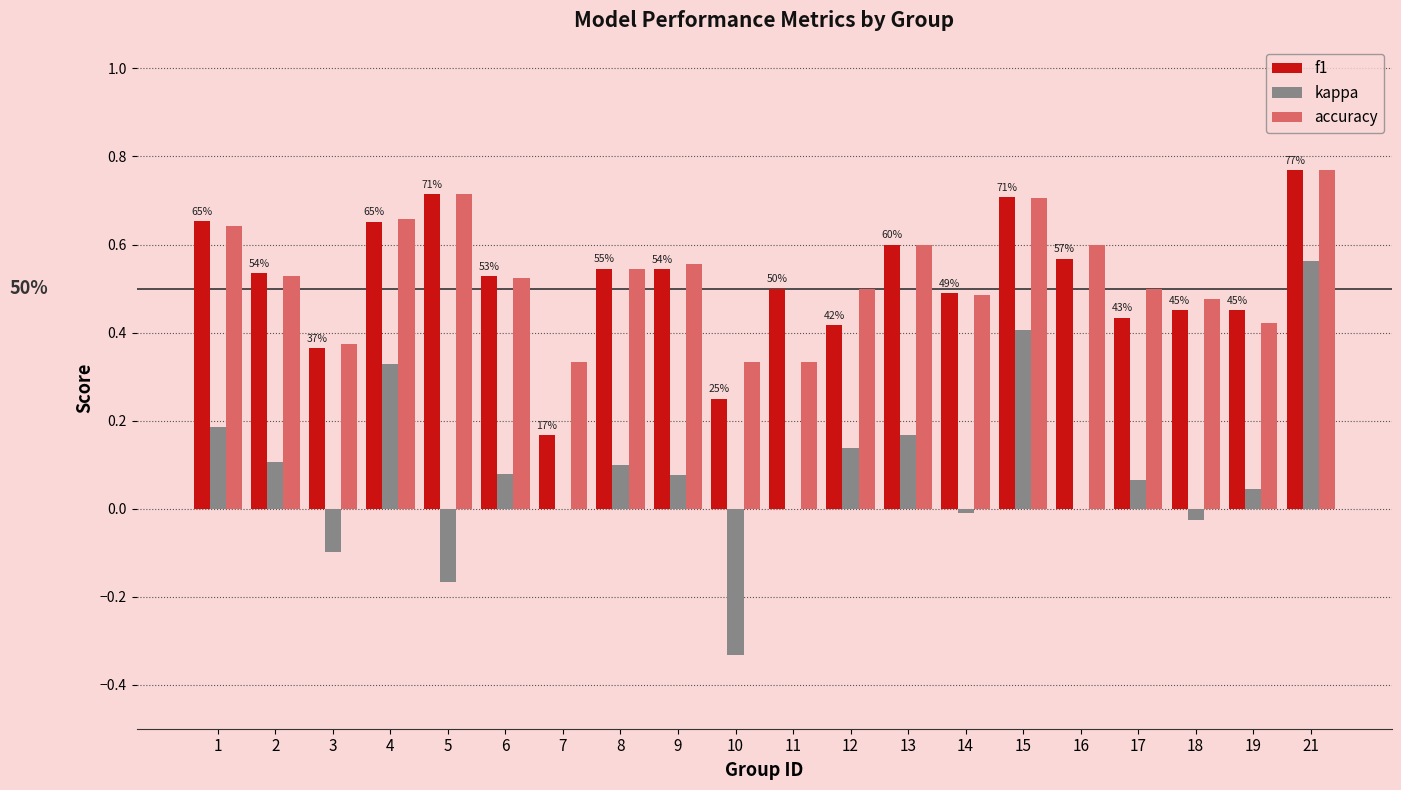

What is the total value across all series at 15?

1.8